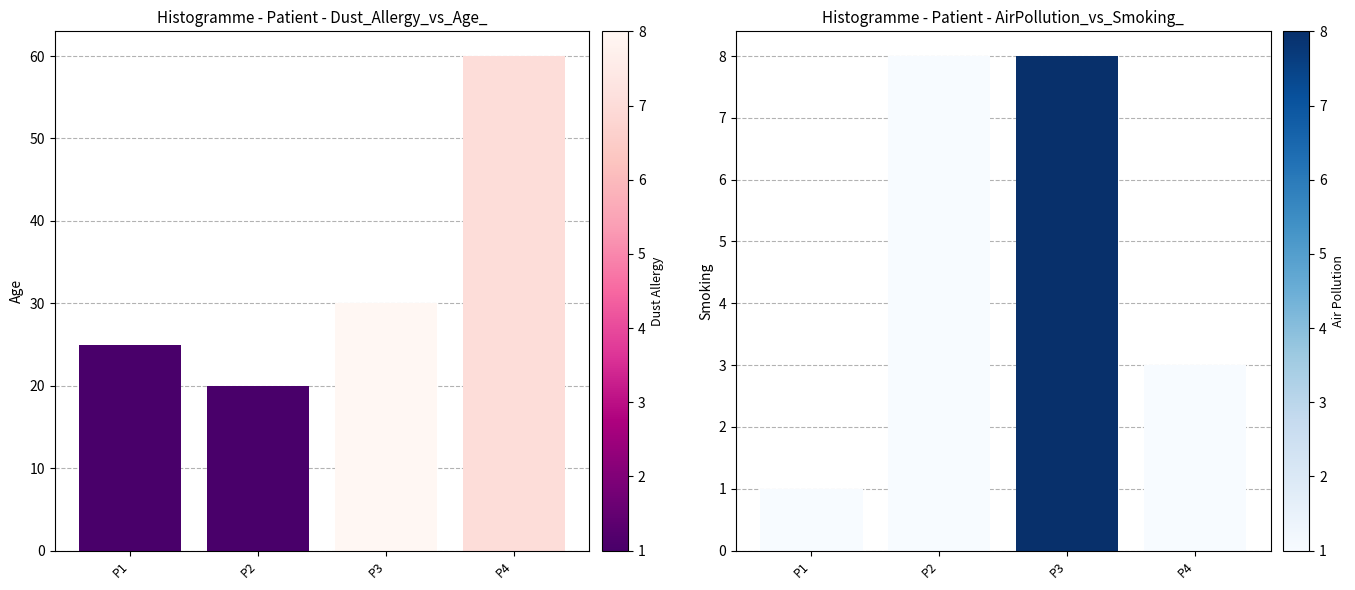

What are all the series names shown in the legend?

Age, Smoking